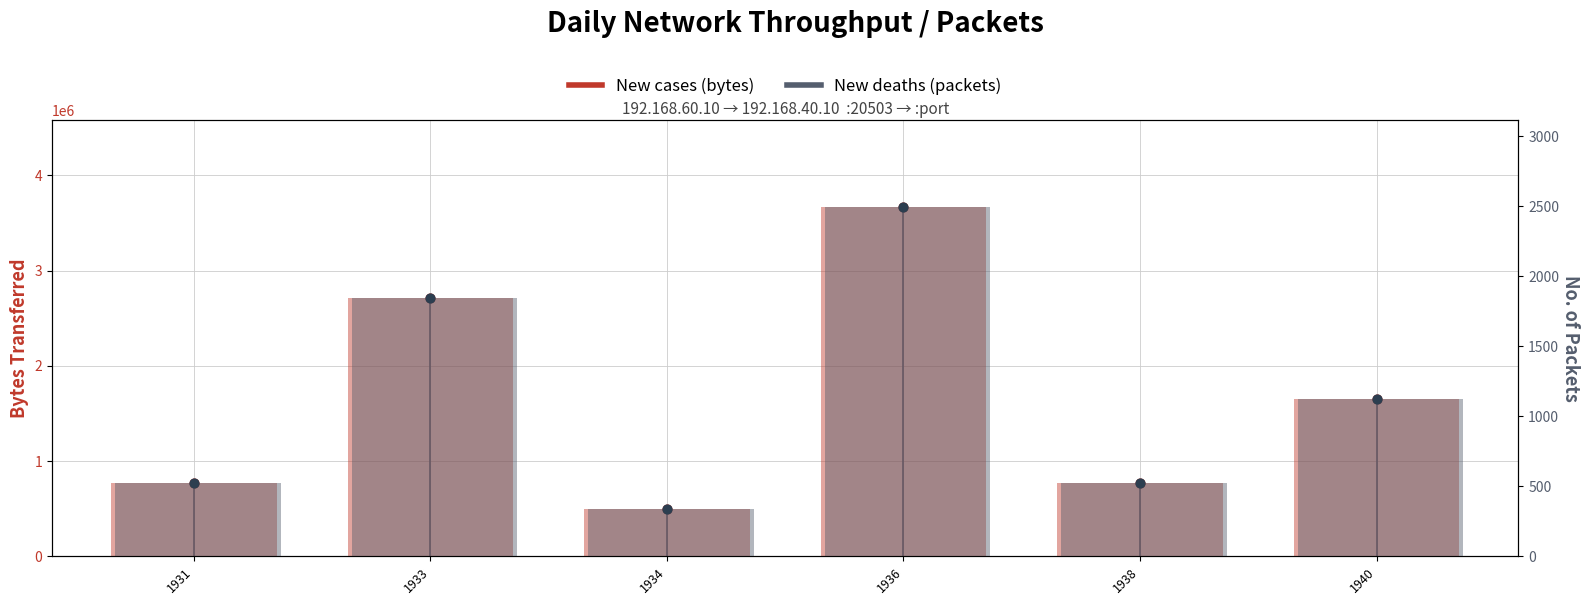

At which category is the sum across all series the highest?

1936